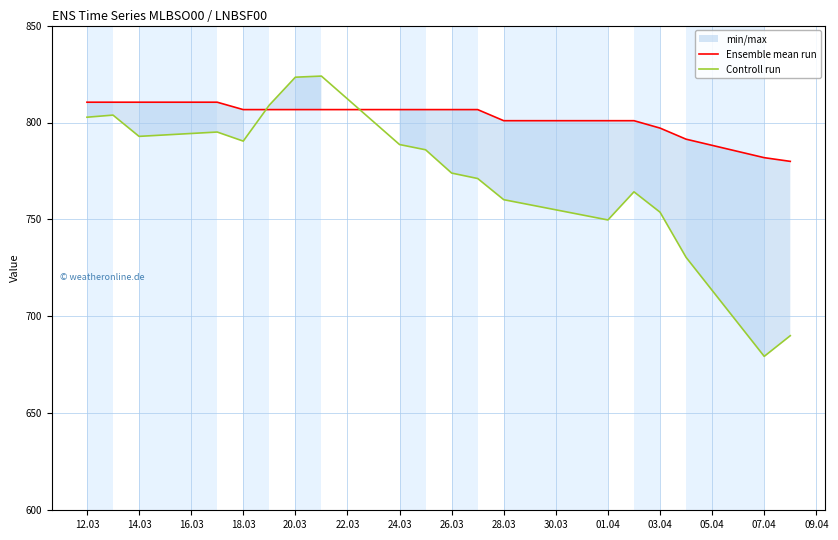

List the series in order of their overall mean, lowest first.

Controll run, Ensemble mean run